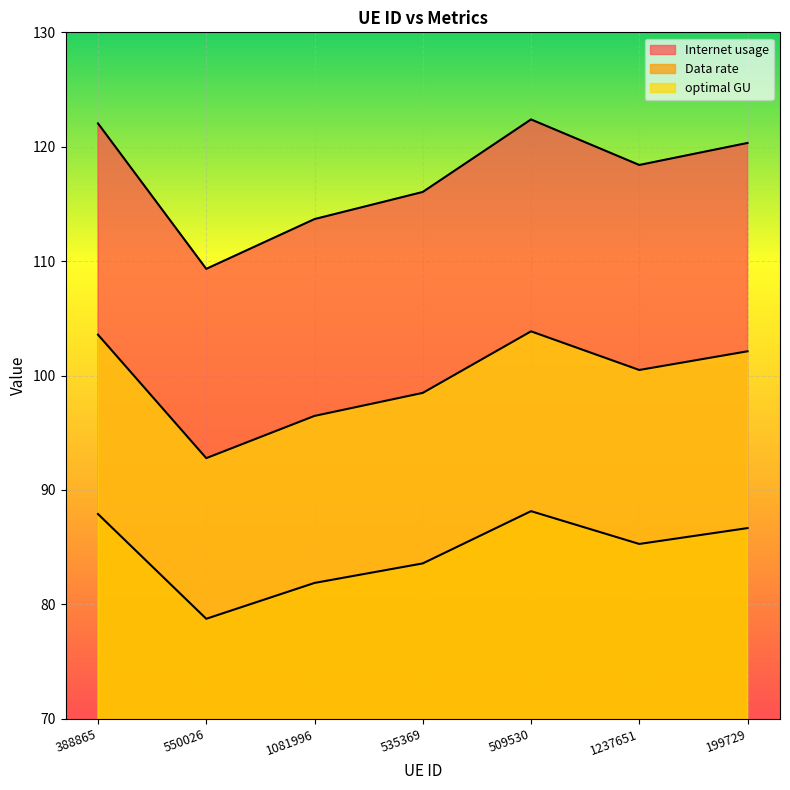

What is the label of the 6th point from the left?

1237651